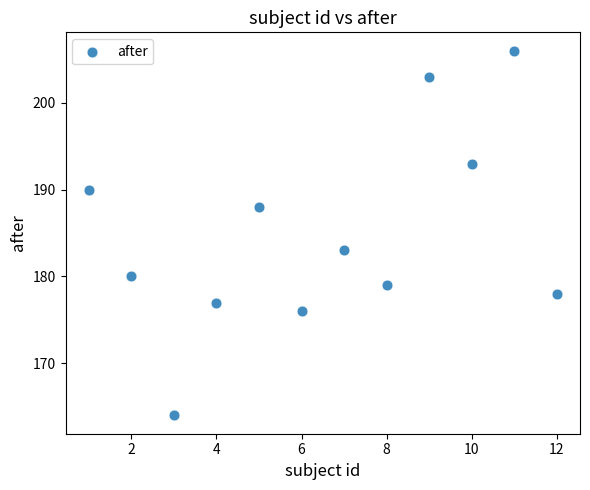

What is the average X value?

6